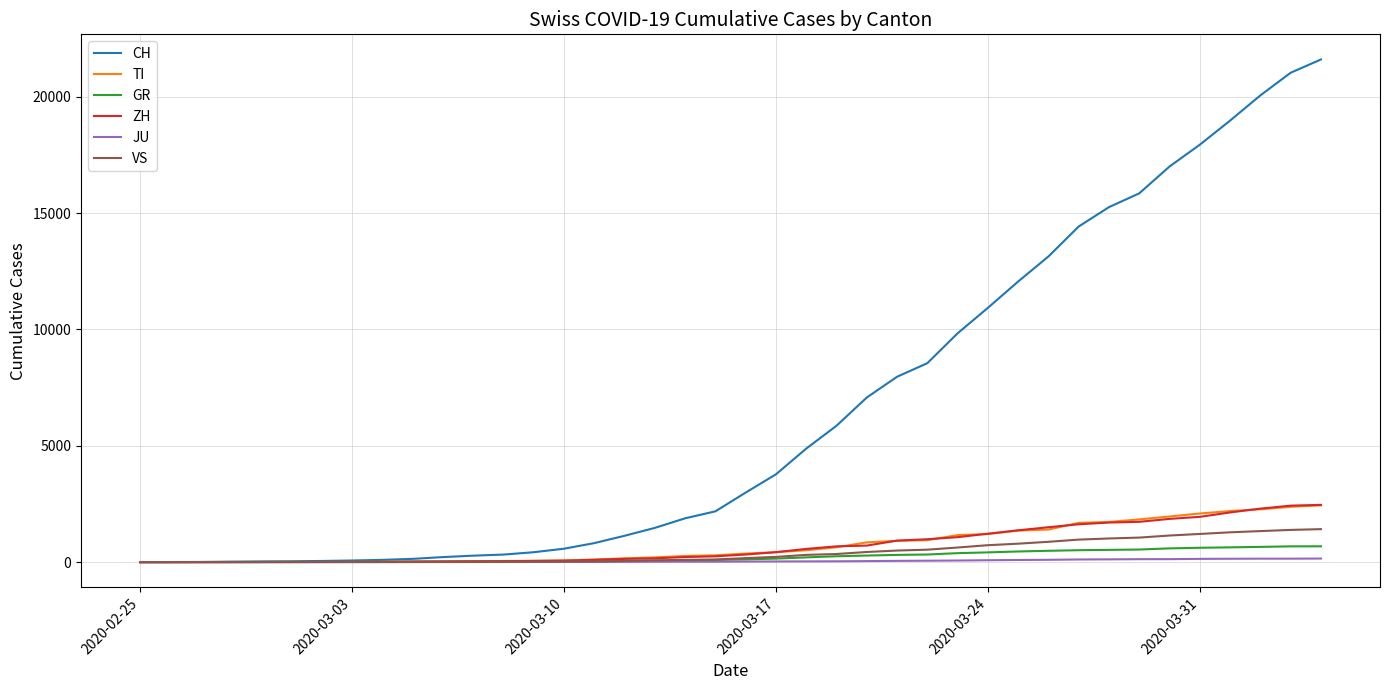

What is the difference between the second highest and second lowest values in the GR series?

676